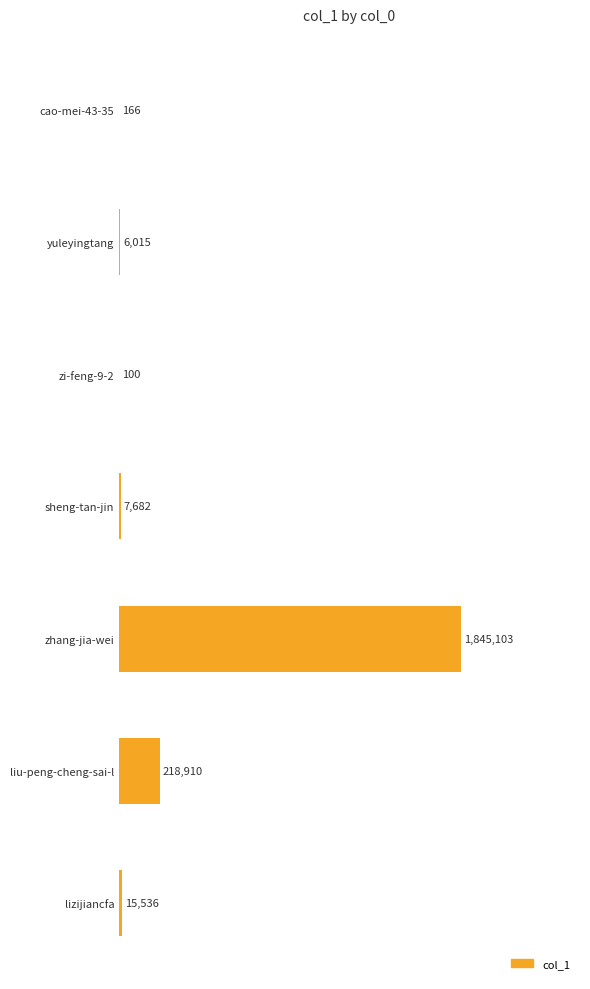

Are the bars horizontal?

Yes